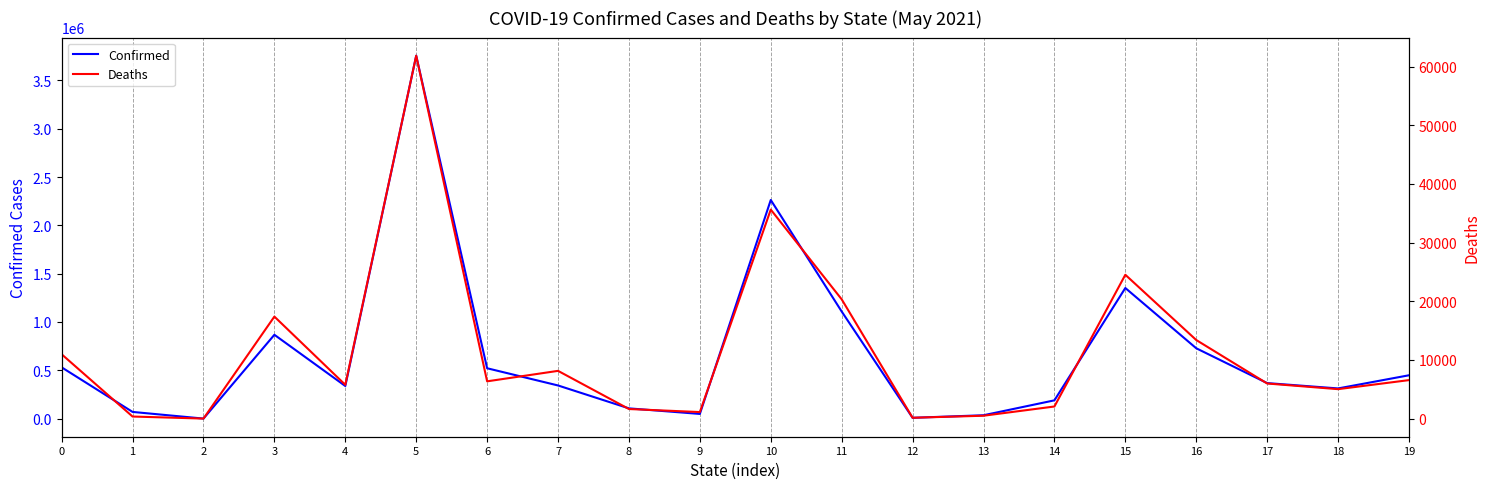

What is the average value of the Deaths series?

11385